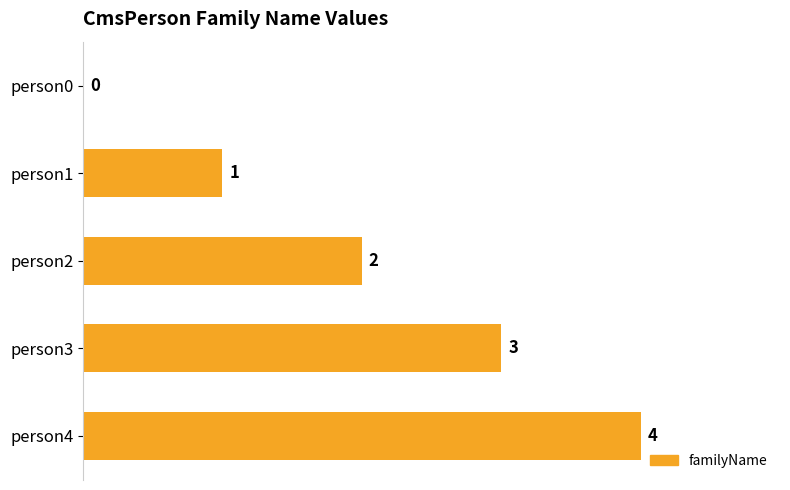

What is the sum of all values?

10